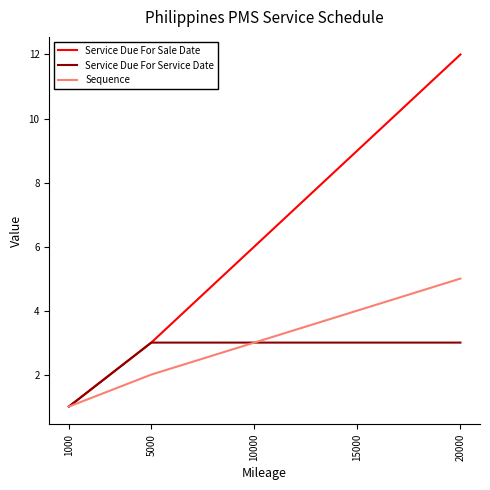

Rank the categories by Service Due For Sale Date value from highest to lowest.

20000, 15000, 10000, 5000, 1000